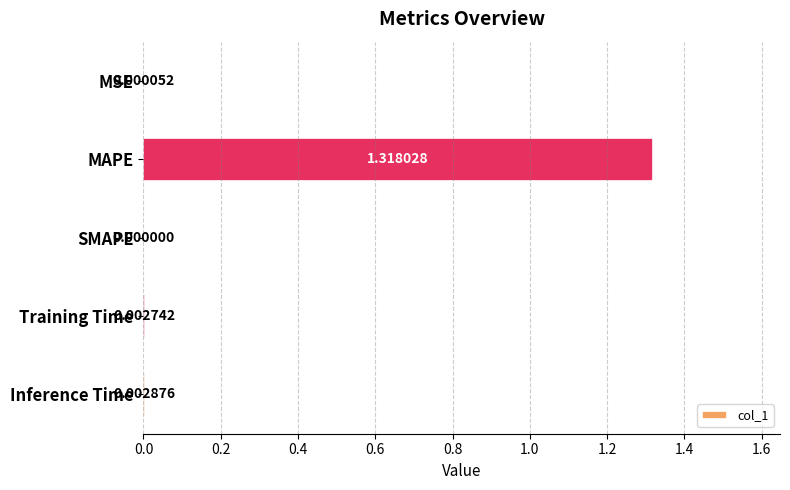

At which label is the value closest to 0?

SMAPE